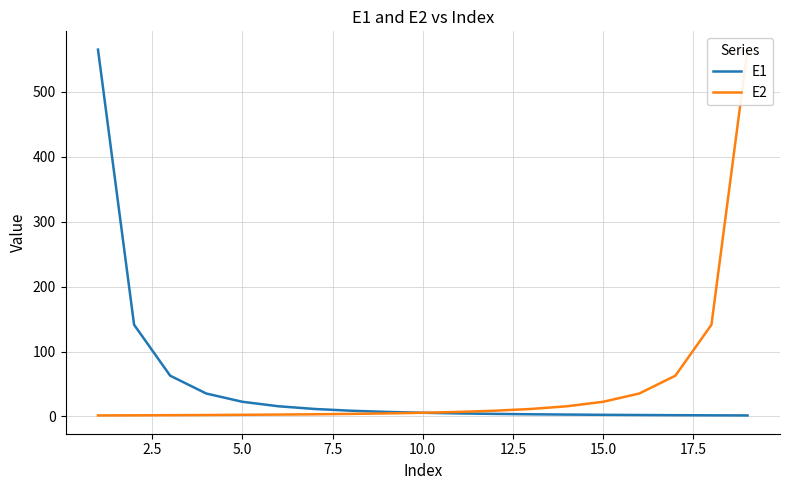

What is the maximum value for E1?

565.0